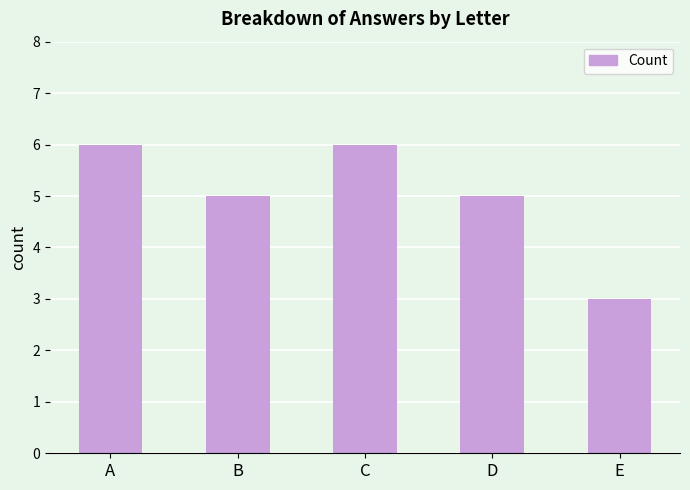

True or false: the data shows 6 at A.

True